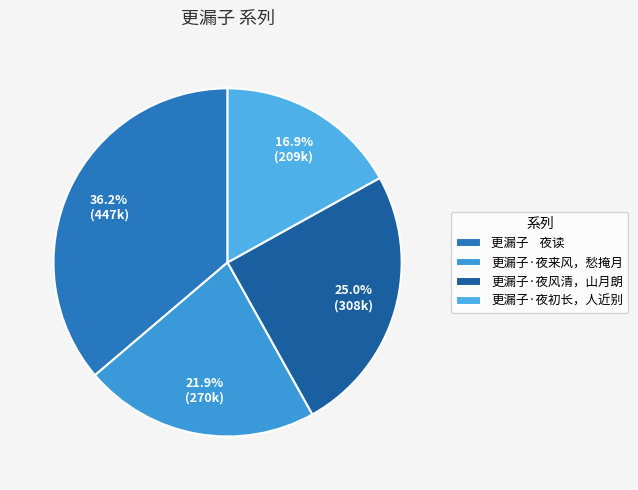

Which category has the smallest portion of the pie?

更漏子·夜初长，人近别